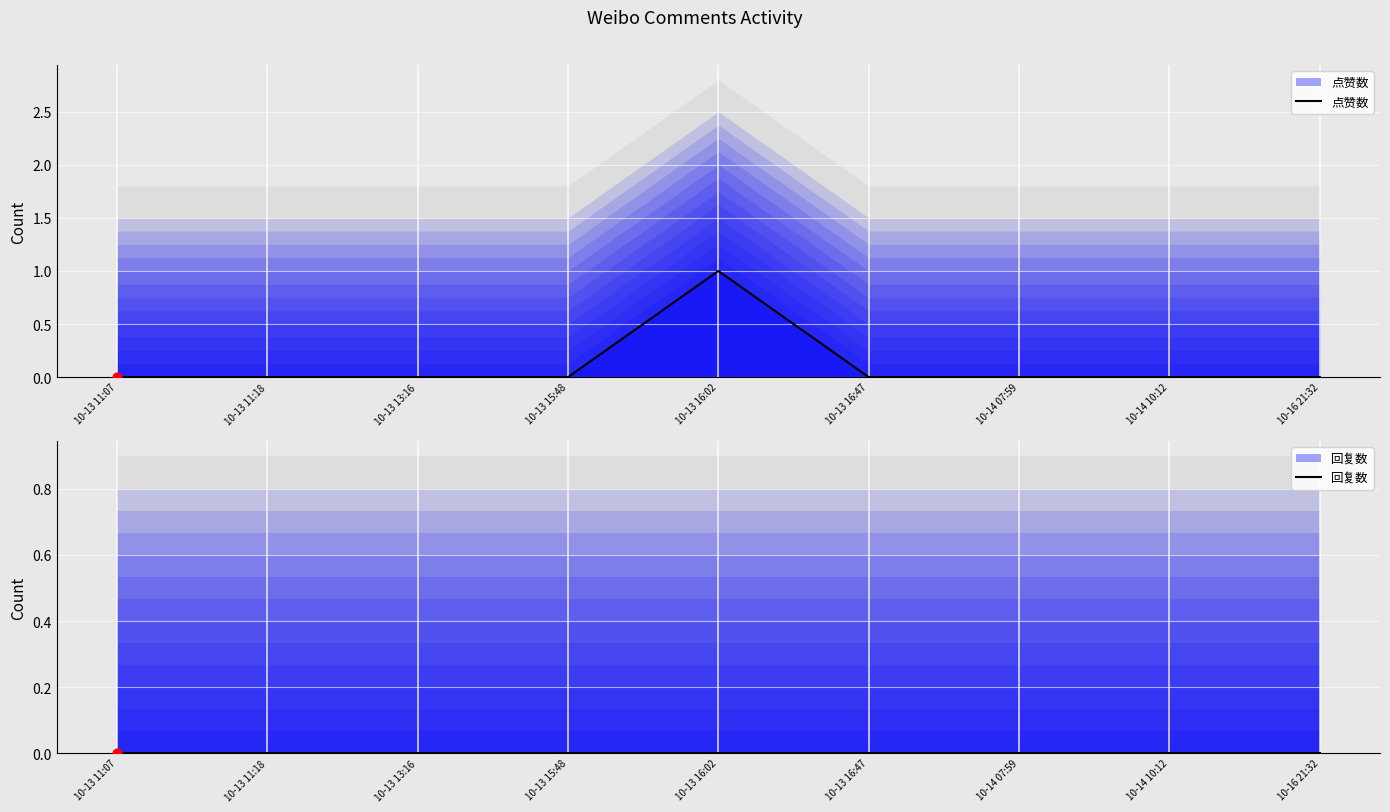

Which series reaches the maximum Y coordinate?

点赞数